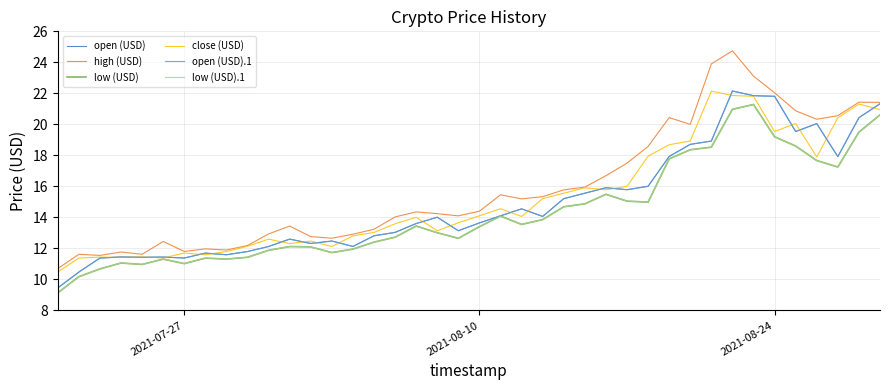

How many values in the low (USD).1 series exceed 13?

22